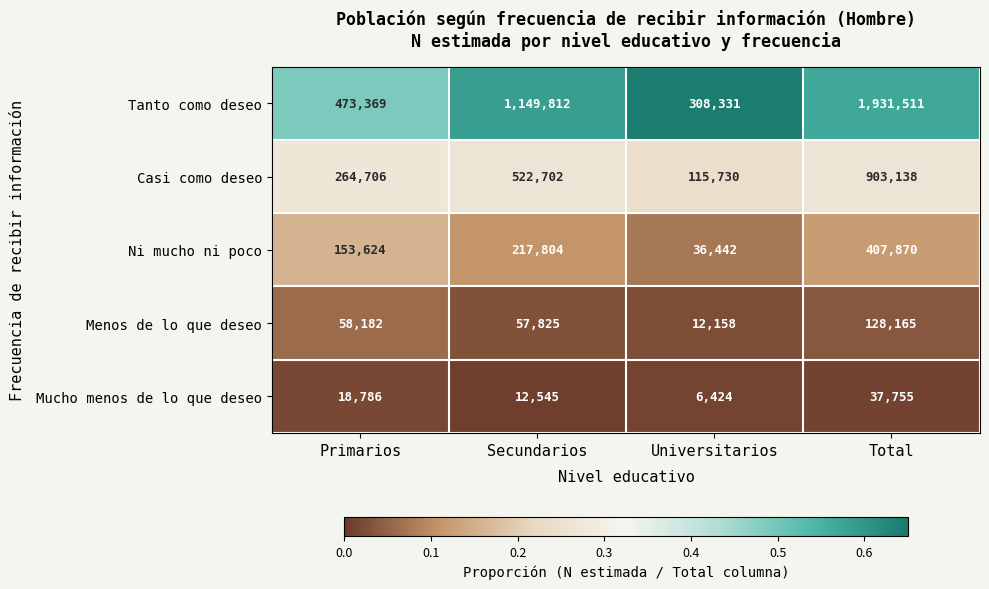

Rank the series by their maximum value, from lowest to highest.

Mucho menos de lo que deseo, Menos de lo que deseo, Ni mucho ni poco, Casi como deseo, Tanto como deseo